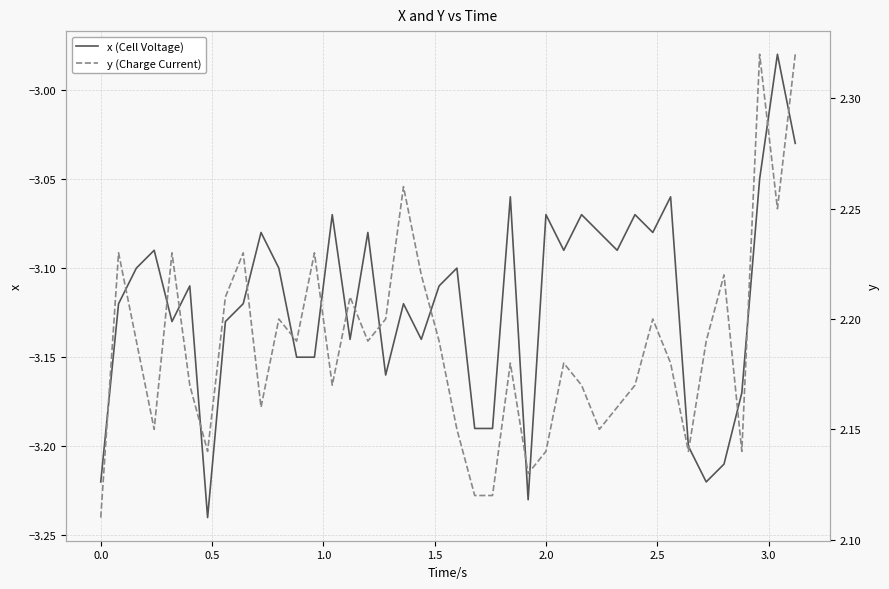

True or false: x (Cell Voltage) and y (Charge Current) cross at least once.

False